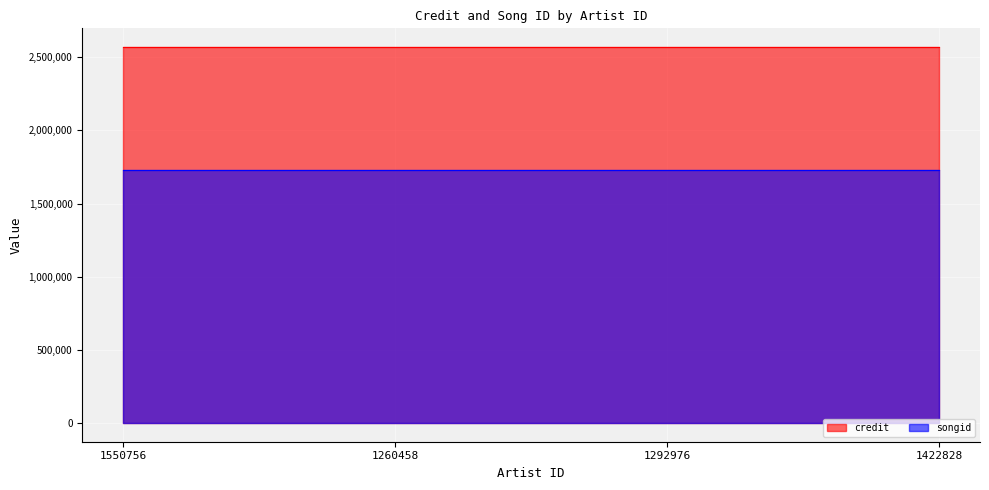

What is the label of the 4th point from the right?

1550756